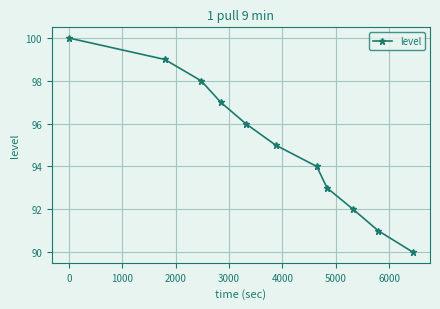

Reading left to right, extract all data points from this chart.

100	99	98	97	96	95	94	93	92	91	90